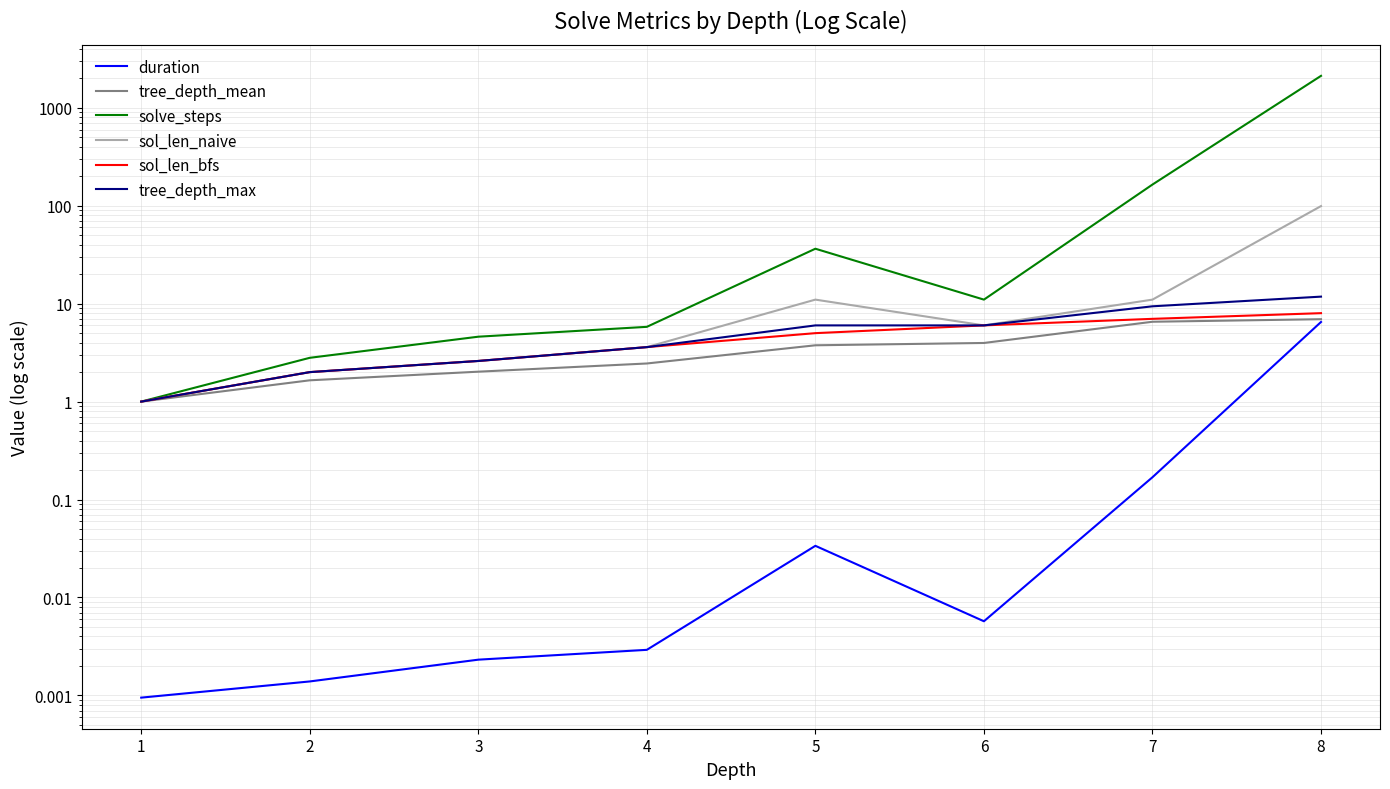

What is the minimum value for sol_len_bfs?

1.0